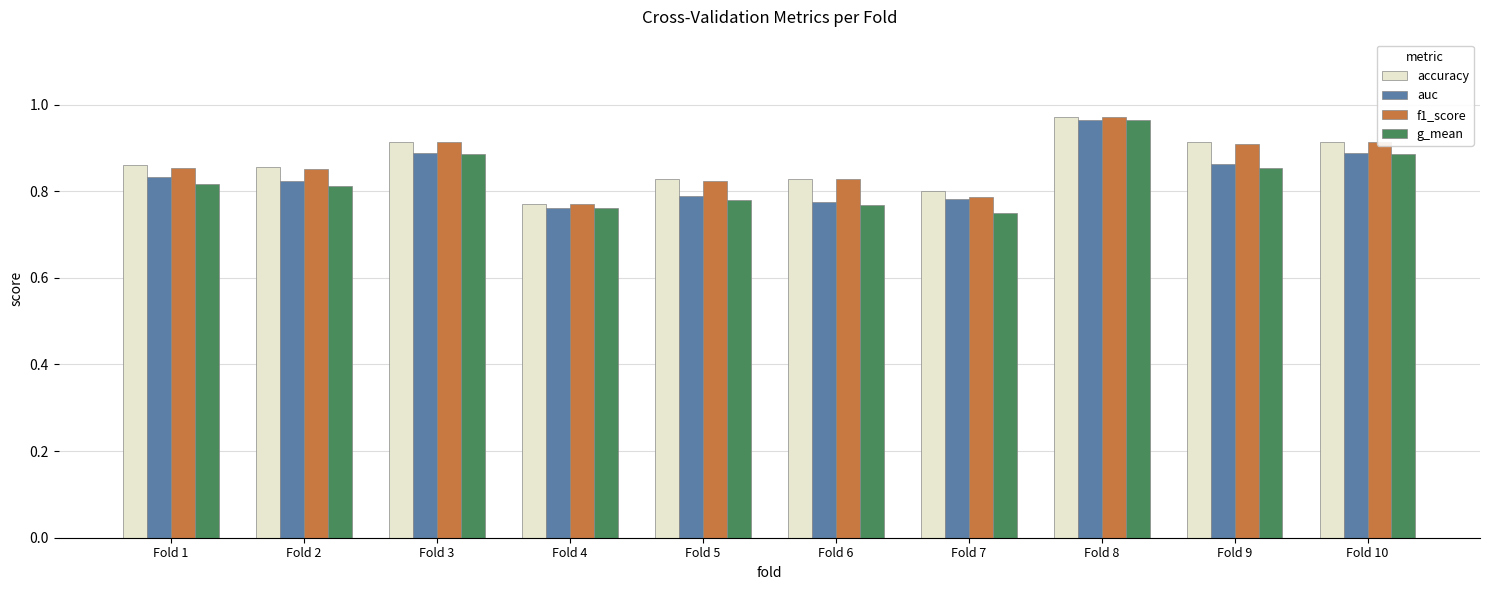

At which category is the sum across all series the highest?

Fold 8